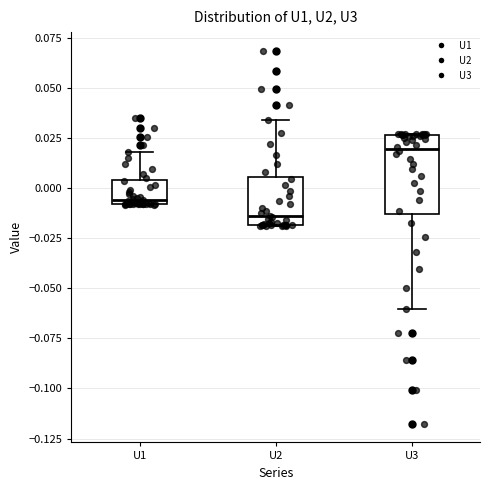

Where does the lower whisker of the box for U3 end on the y-axis? The values are not printed on the chart, so give them approximately, as read against the axis.

-0.060